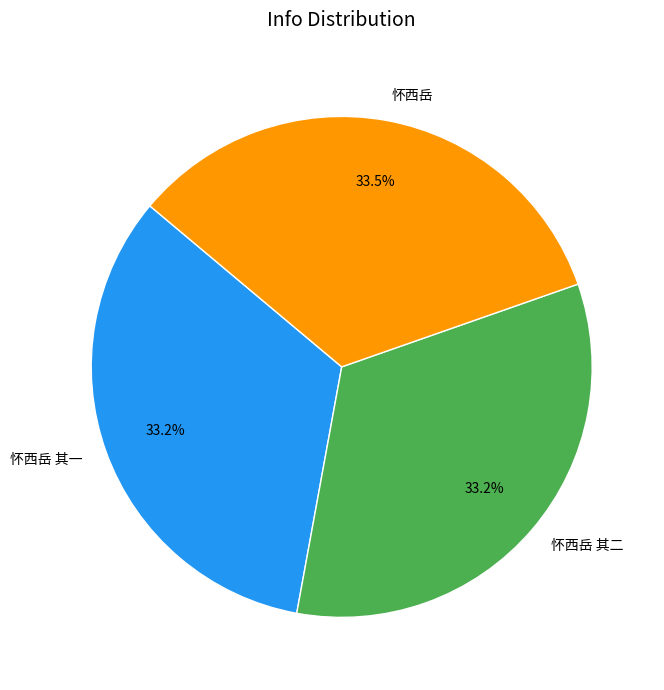

What portion of the pie excludes 怀西岳?

66.5%